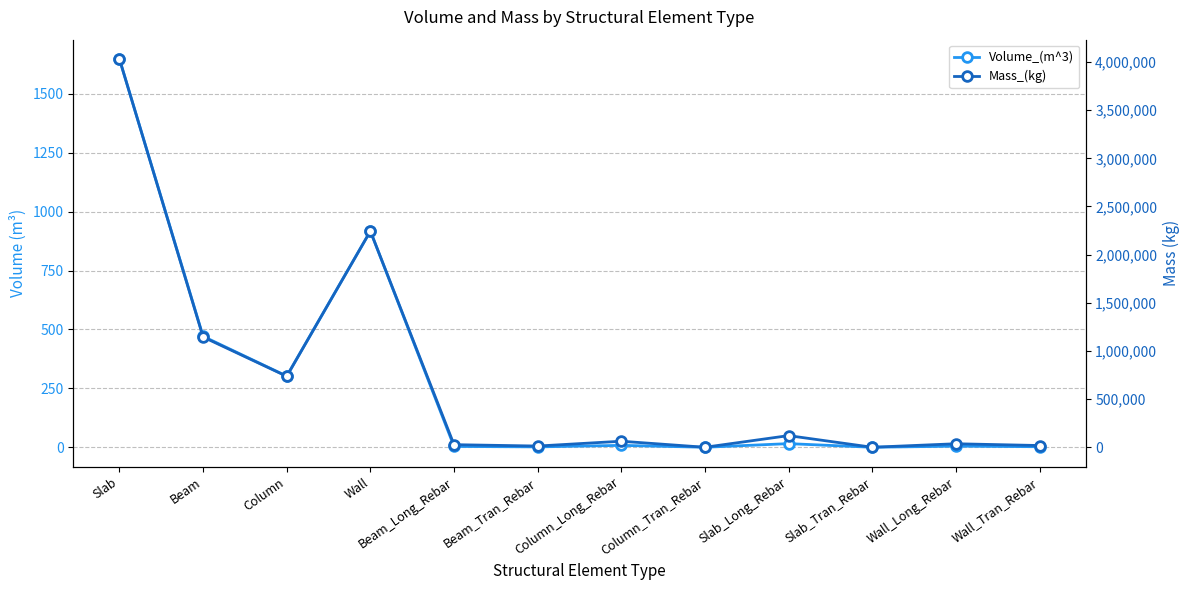

Reading left to right, extract all data points from this chart.

Volume_(m^3): Slab=1647.4	Beam=470.8	Column=301.9	Wall=917.3	Beam_Long_Rebar=3.4	Beam_Tran_Rebar=1.6	Column_Long_Rebar=8.0	Column_Tran_Rebar=0.0	Slab_Long_Rebar=15.4	Slab_Tran_Rebar=0.0	Wall_Long_Rebar=4.6	Wall_Tran_Rebar=2.3
Mass_(kg): Slab=4030238.4	Beam=1144431.4	Column=736825.3	Wall=2244109.9	Beam_Long_Rebar=26921.0	Beam_Tran_Rebar=12603.5	Column_Long_Rebar=62578.8	Column_Tran_Rebar=0.0	Slab_Long_Rebar=120867.7	Slab_Tran_Rebar=0.0	Wall_Long_Rebar=36408.6	Wall_Tran_Rebar=17993.0